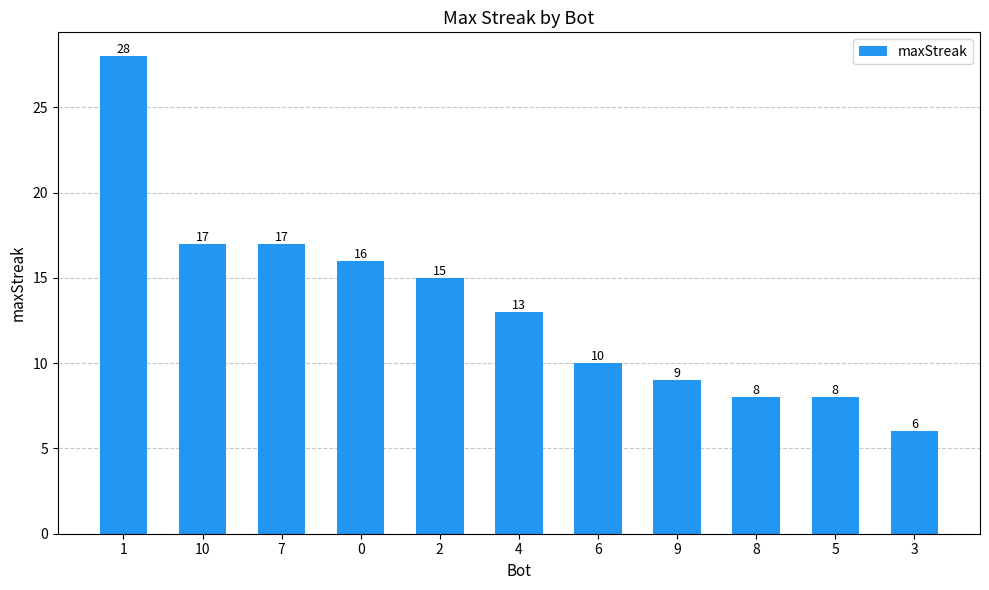

Between 7 and 5, which is larger?

7